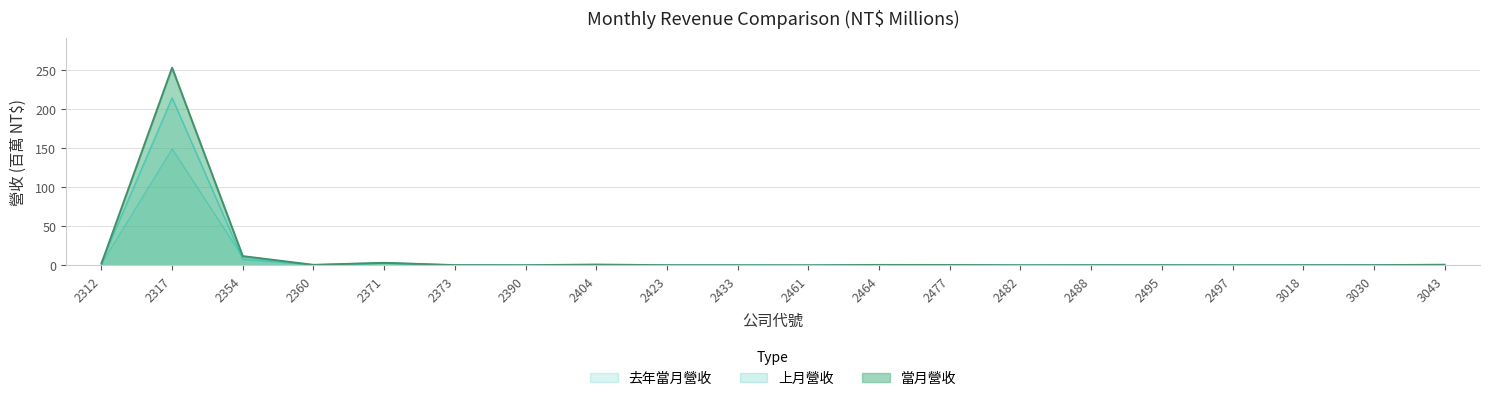

Where is 去年當月營收 nearest to the value 74?

2354